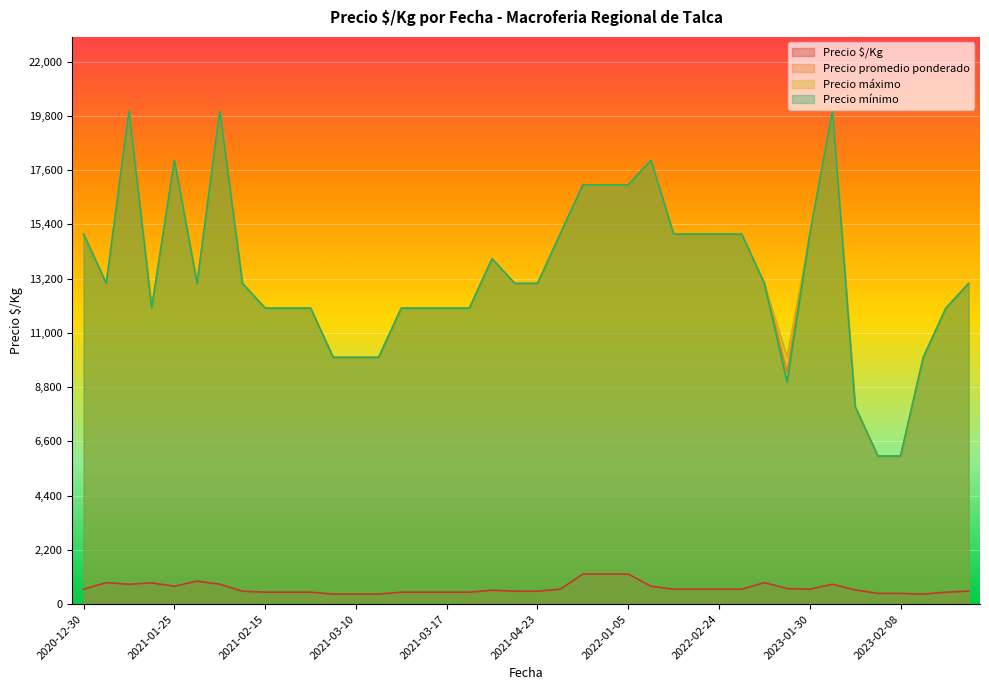

What is the greatest value displayed?

20000